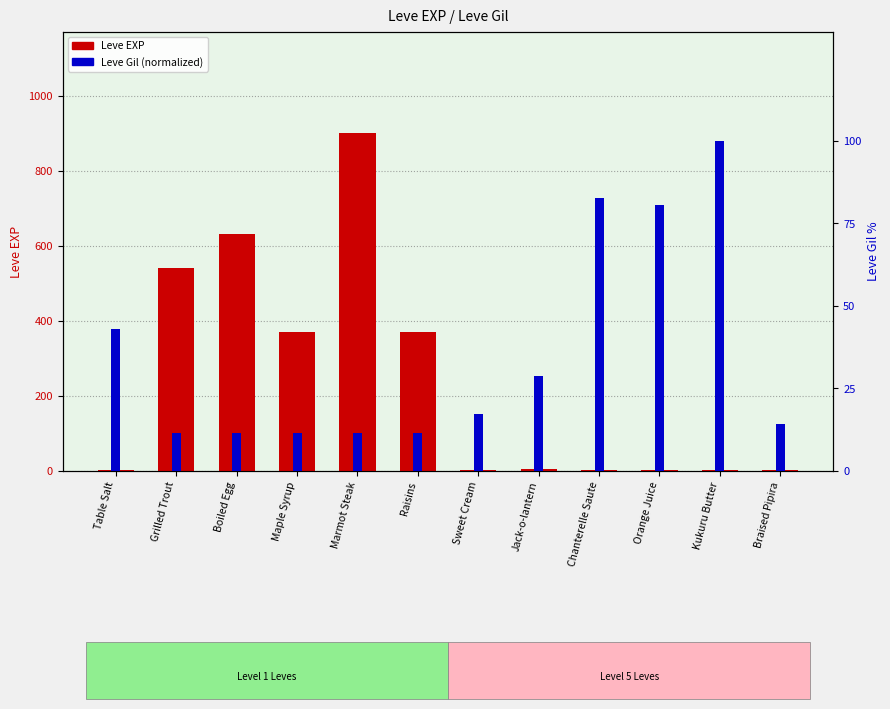

Reading right to left, transcribe all the data shown in this chart.

Leve EXP: Braised Pipira=3.0	Kukuru Butter=1.0	Orange Juice=2.0	Chanterelle Saute=1.0	Jack-o-lantern=6.0	Sweet Cream=1.0	Raisins=370.0	Marmot Steak=900.0	Maple Syrup=370.0	Boiled Egg=630.0	Grilled Trout=540.0	Table Salt=1.0
Leve Gil (normalized): Braised Pipira=14.3	Kukuru Butter=100.0	Orange Juice=80.6	Chanterelle Saute=82.7	Jack-o-lantern=28.6	Sweet Cream=17.3	Raisins=11.4	Marmot Steak=11.5	Maple Syrup=11.4	Boiled Egg=11.4	Grilled Trout=11.4	Table Salt=42.9